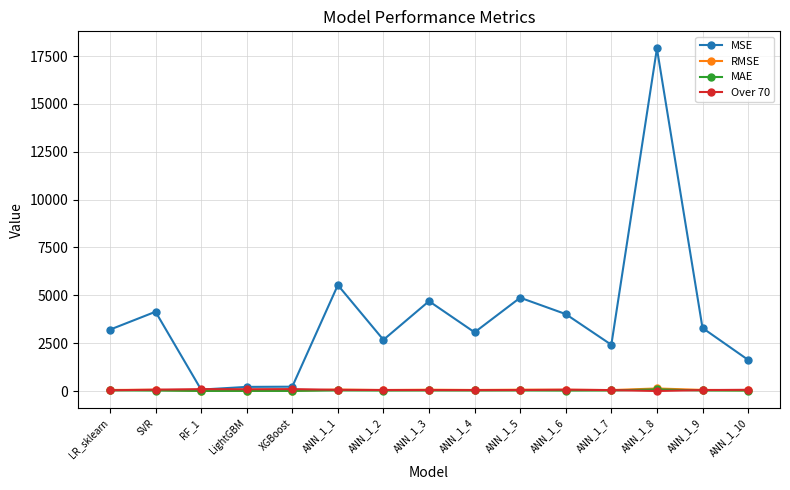

Count the number of categories in the chart.

15